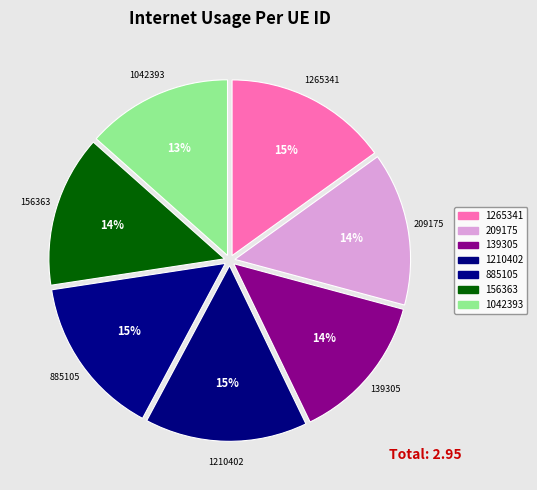

Does 1265341 represent more than half of the total?

No